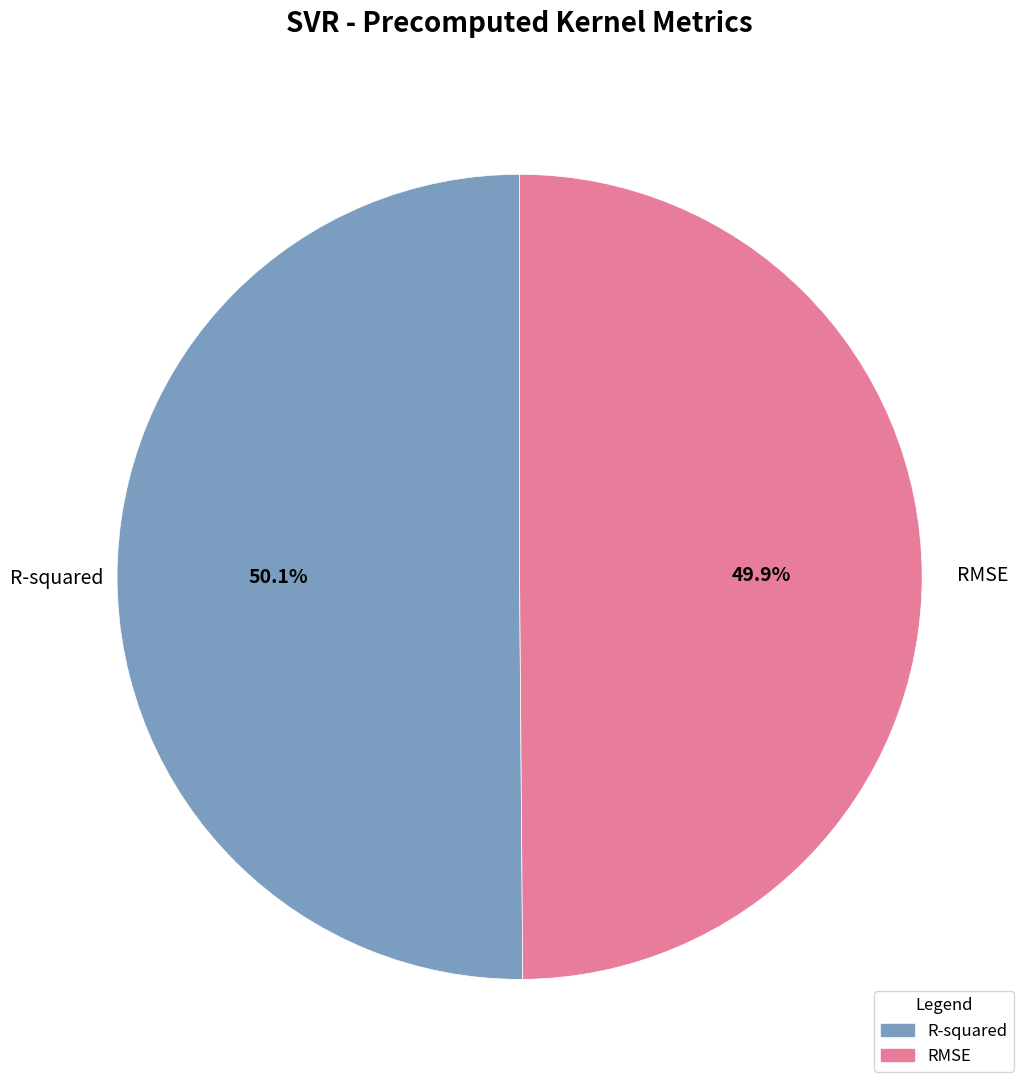

The RMSE slice represents 50% of the pie. True or false?

True